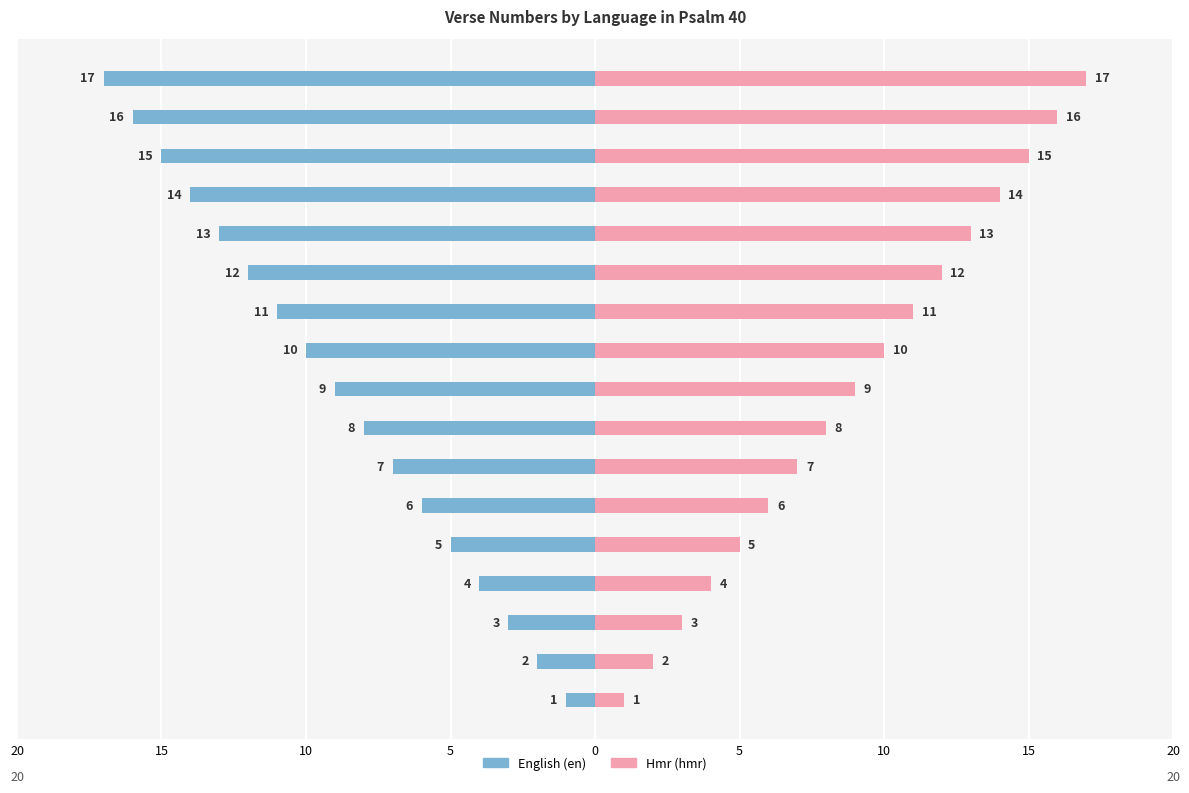

What is the label of the 5th bar from the right?

12